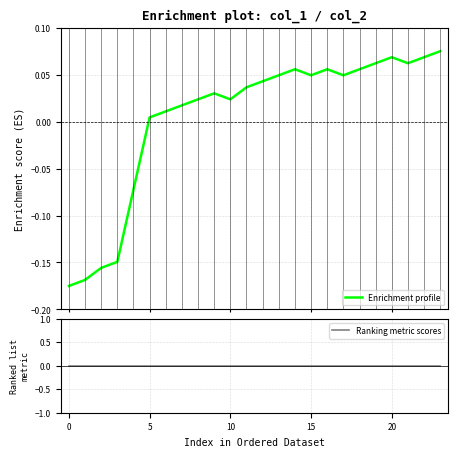

At how many categories does at least one series exceed 0?

19